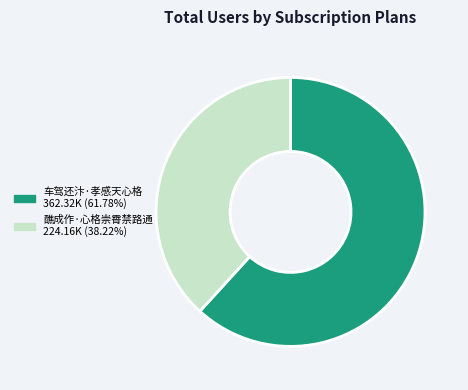

What is the ratio of the value at 醮成作·心格崇霄禁路通 to the value at 车驾还汴·孝感天心格?

0.6